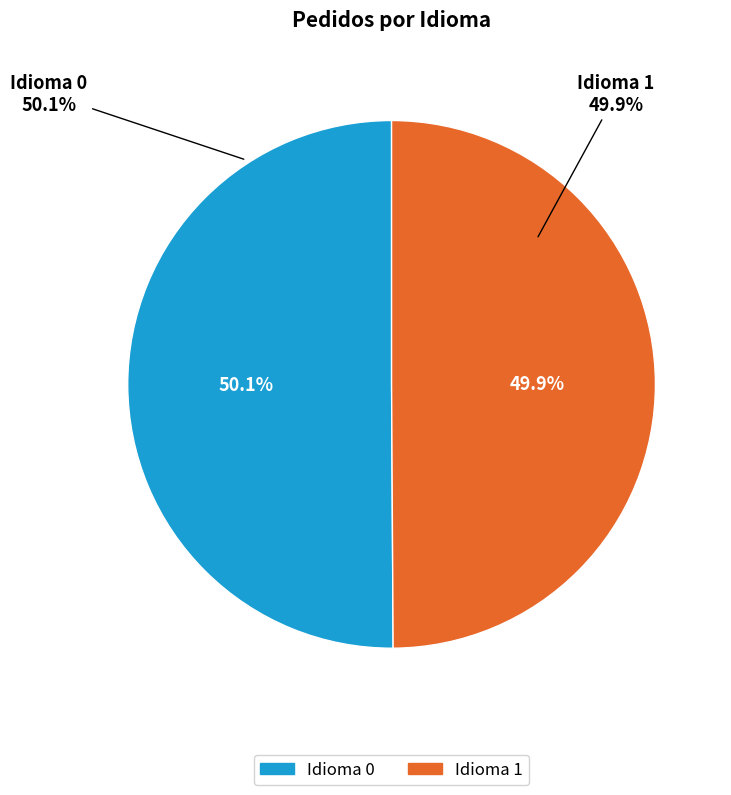

To the nearest percent, what is the average slice percentage?

50%